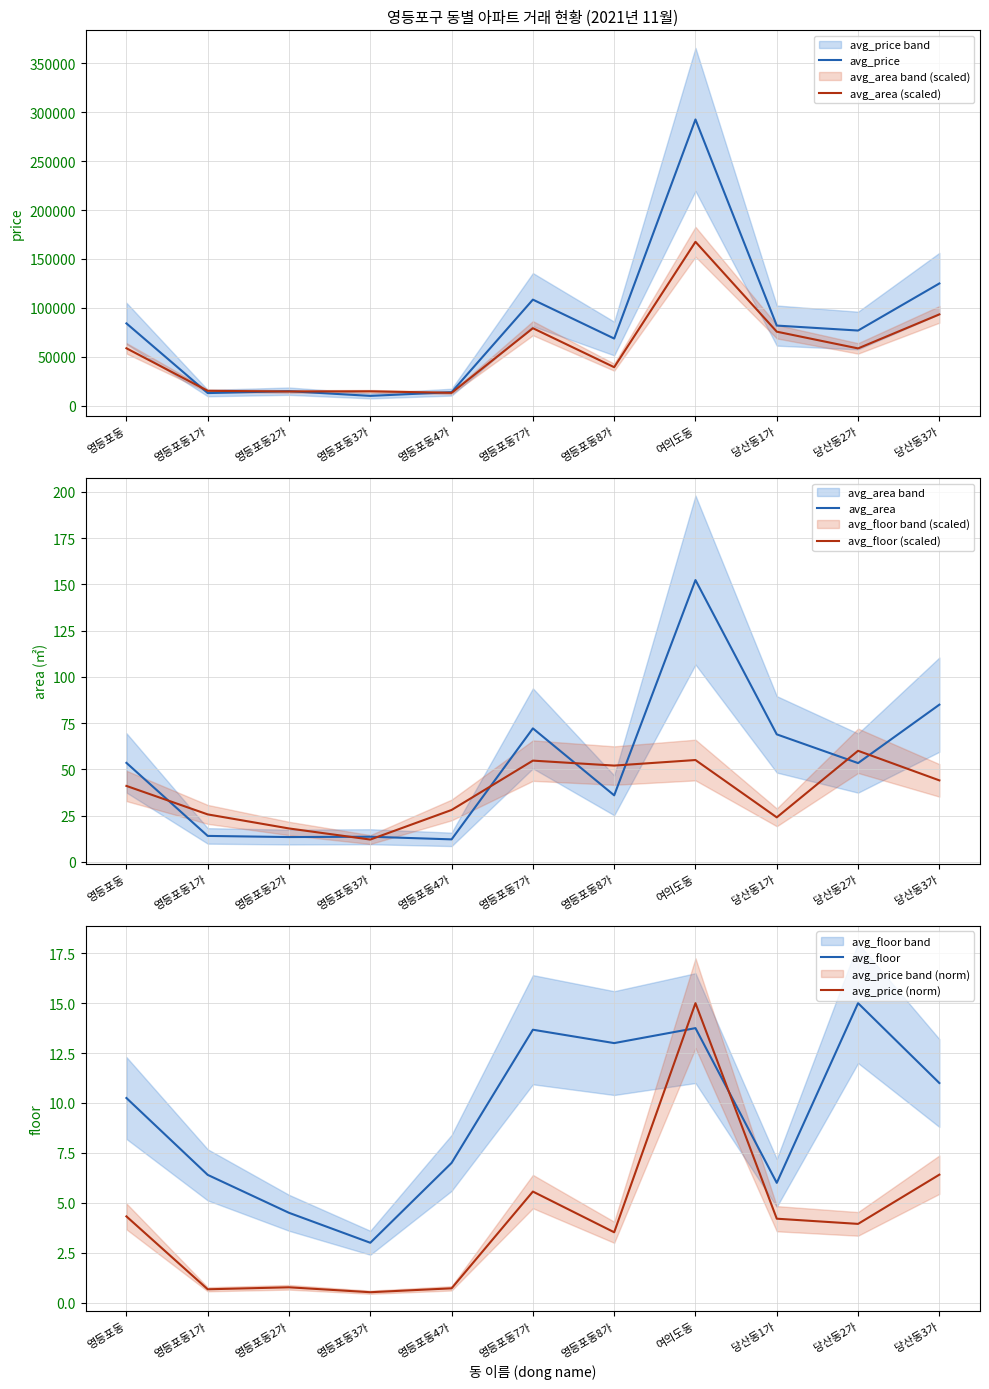

True or false: avg_area (scaled) and avg_floor intersect in this chart.

False